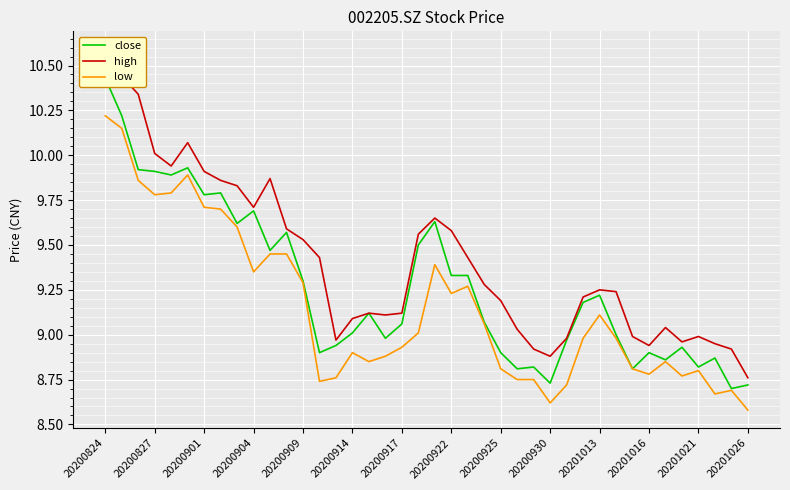

What is the value of the close point at the 7th from the left?

9.8